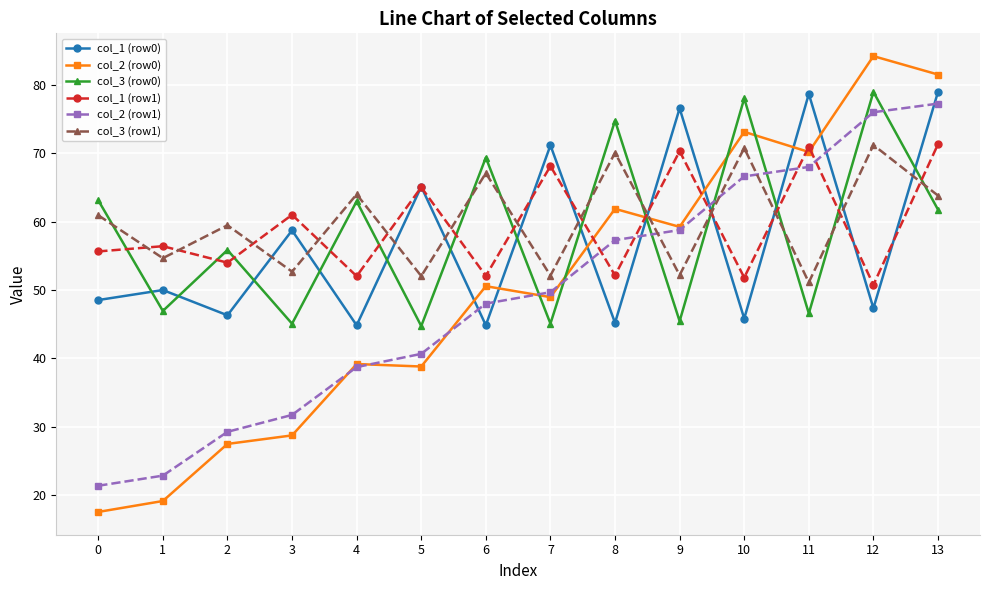

What is the sum of the col_1 (row1) values at 8 and 4?

104.1